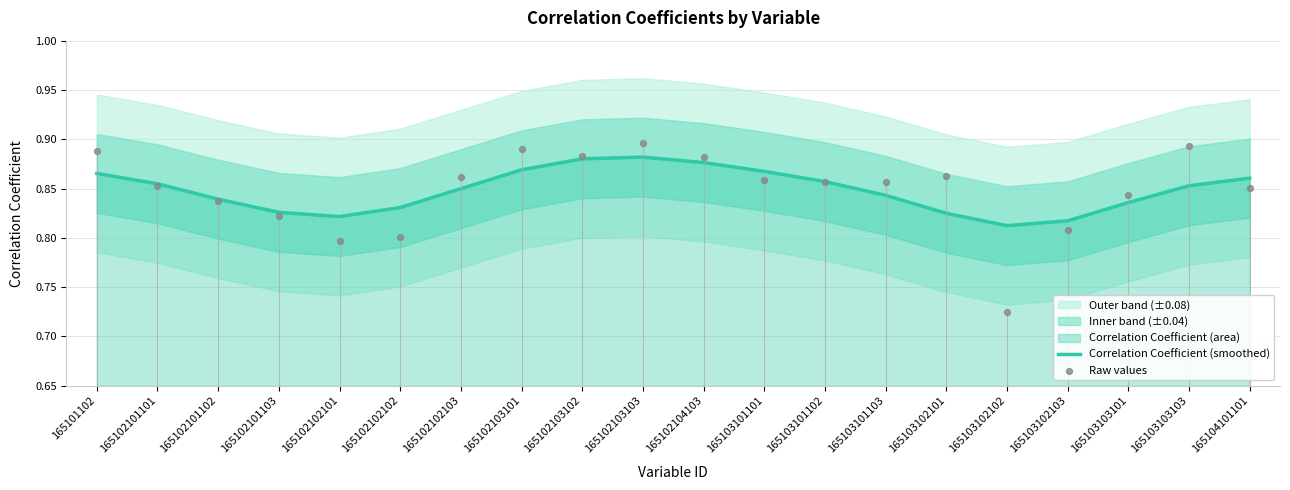

At which category is the sum across all series the highest?

165102103103